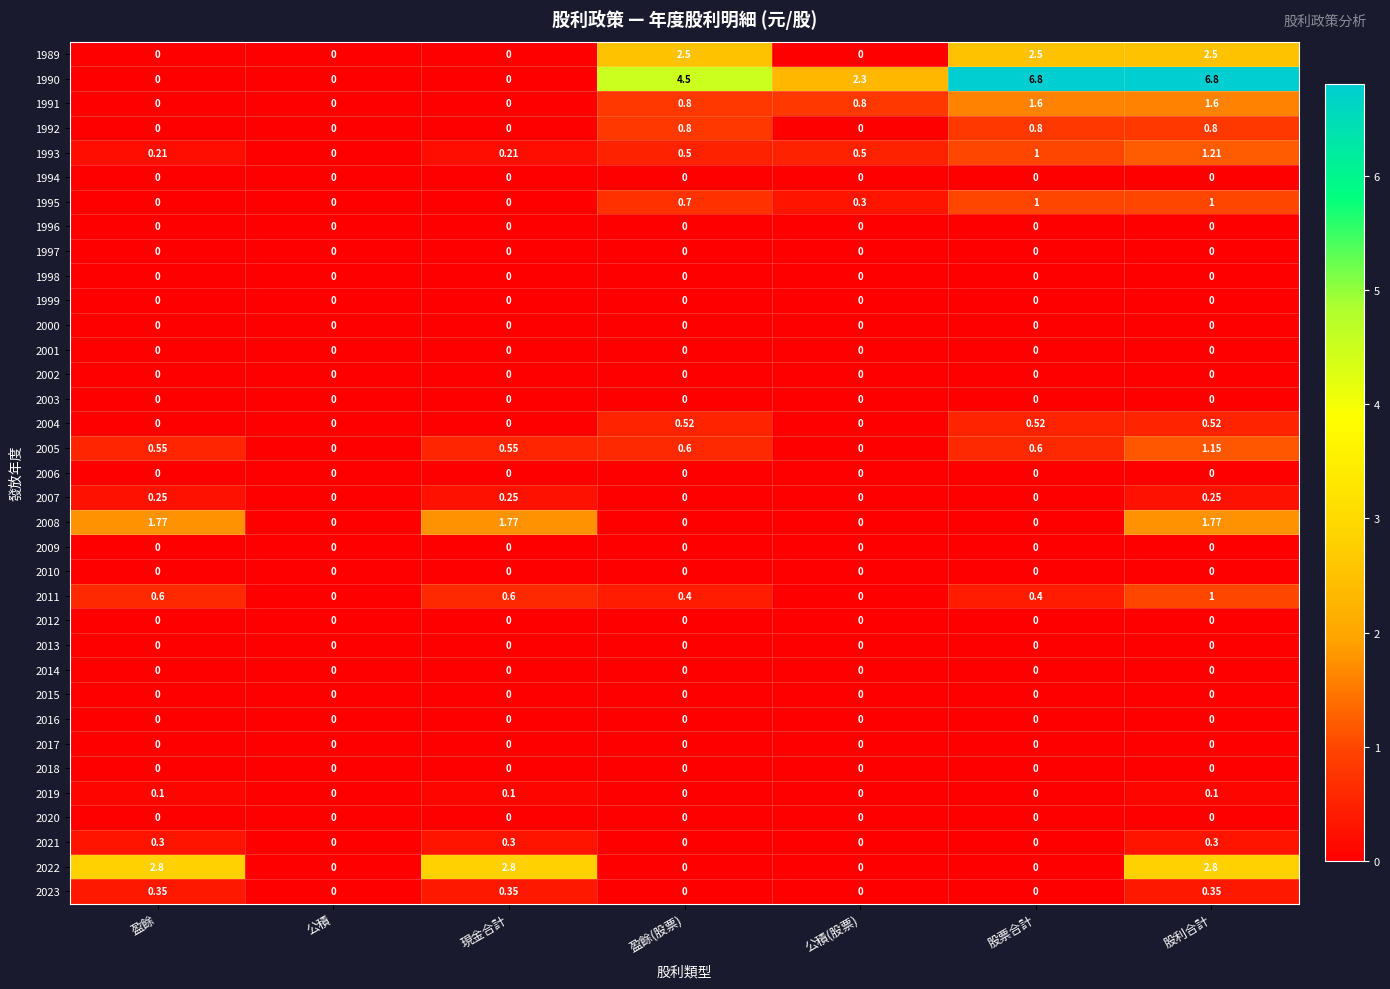

At which category is the sum across all series the highest?

股利合計